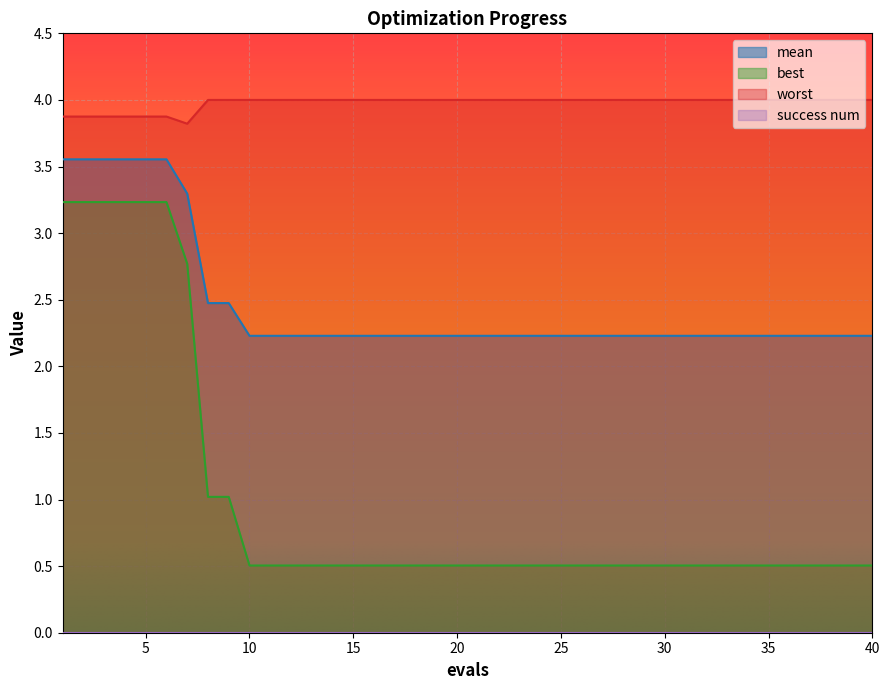

True or false: mean has more than 0 interior local peaks.

False